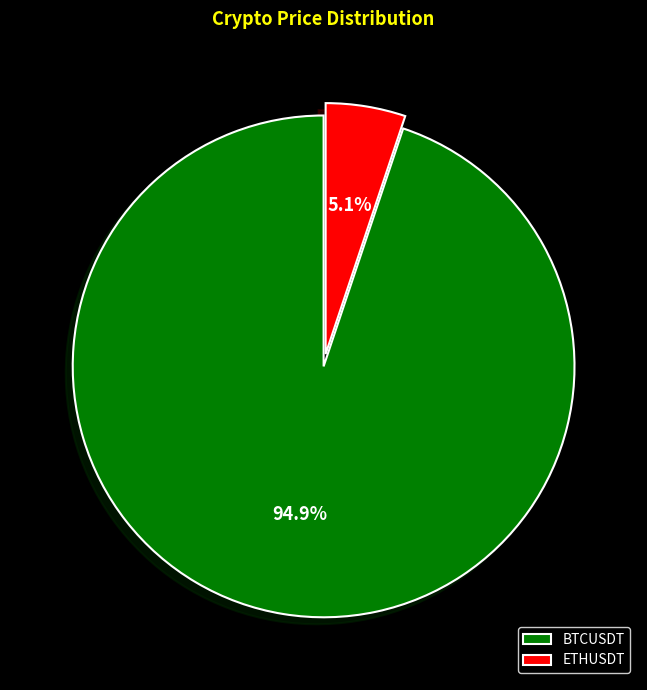

What portion of the pie excludes ETHUSDT?

94.9%